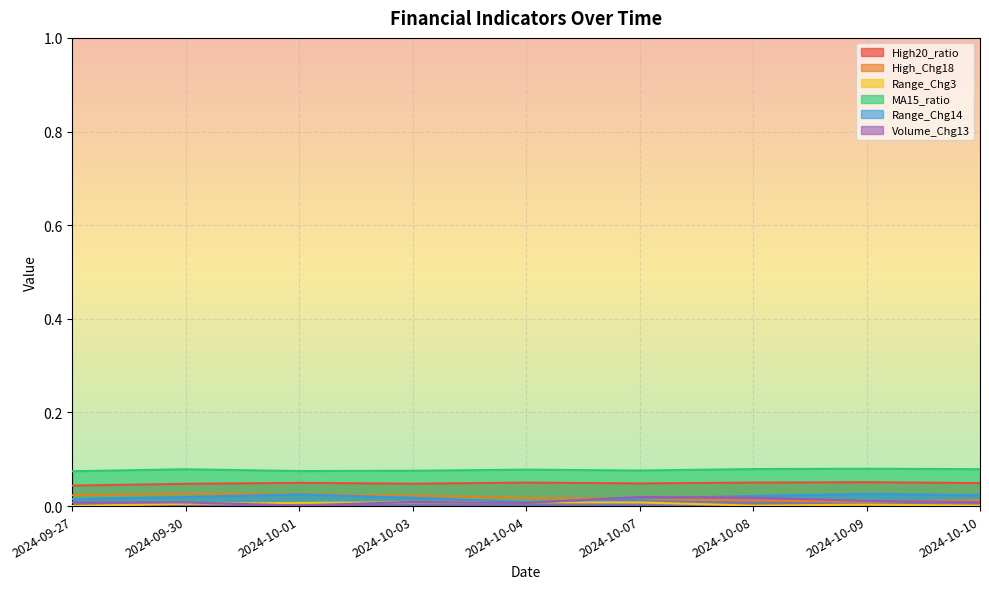

At which label does High_Chg18 reach its peak?

2024-09-30